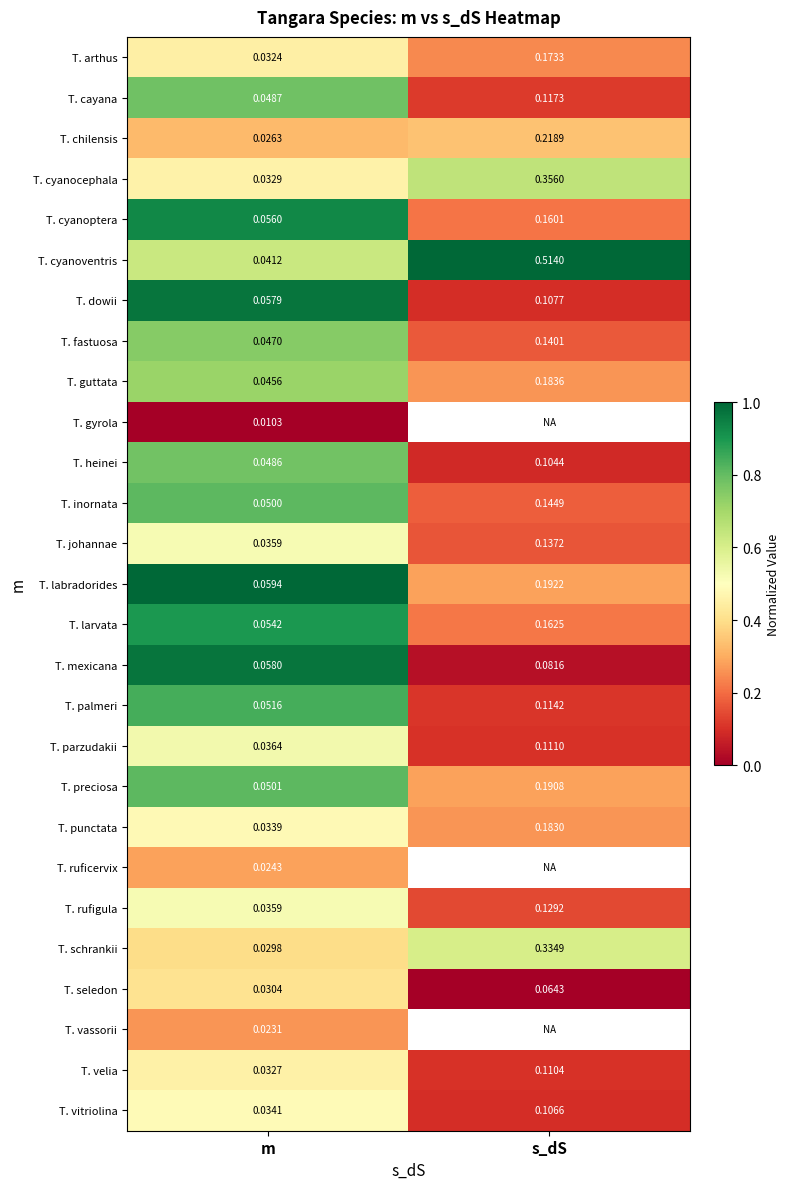

Which category has the lowest value across all series?

m